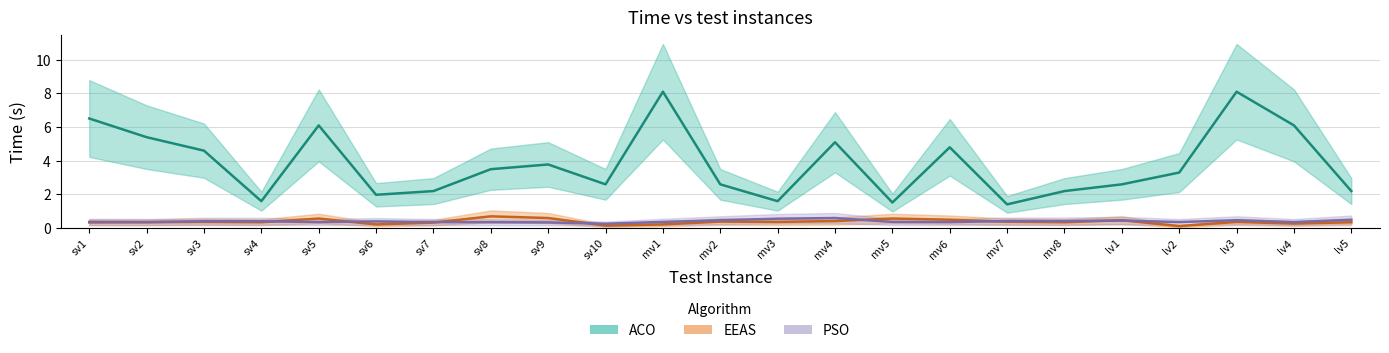

What is the approximate value of ACO at sv6?

2.0